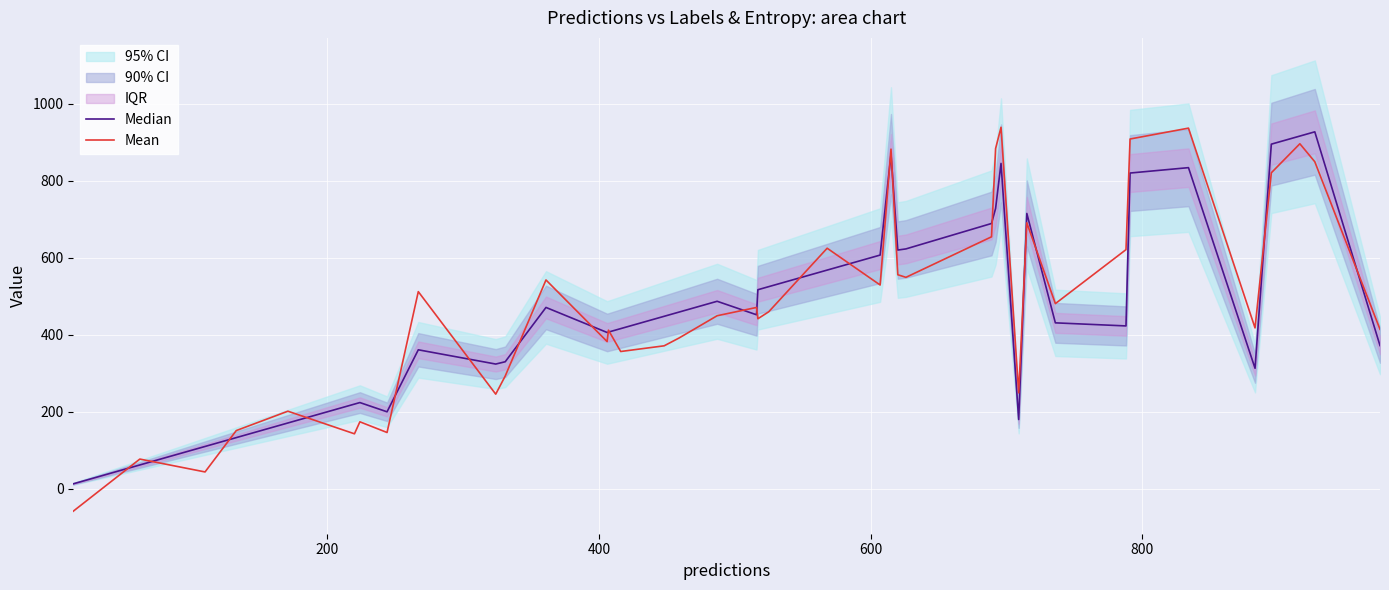

How many values in the Mean series are below 459?

20